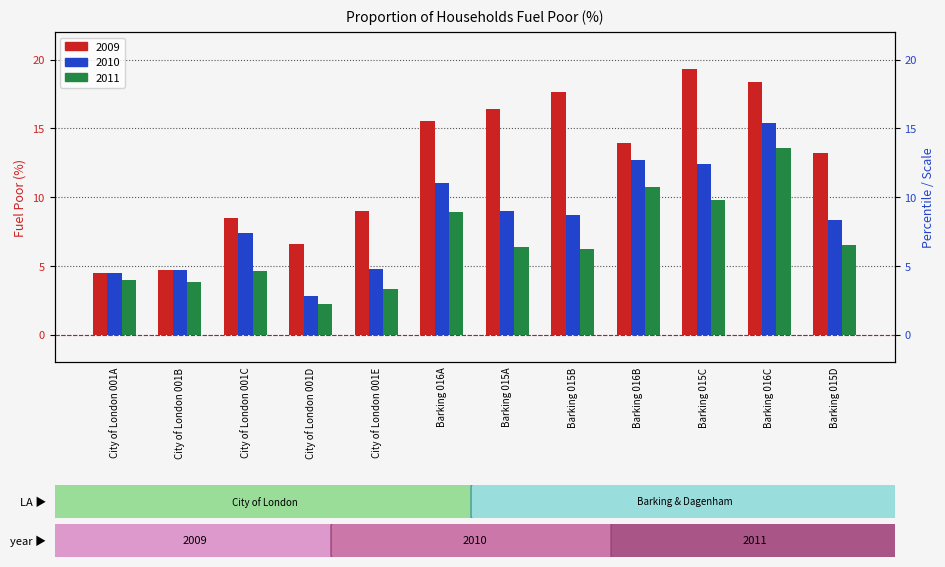

How many bars are there in total?

36